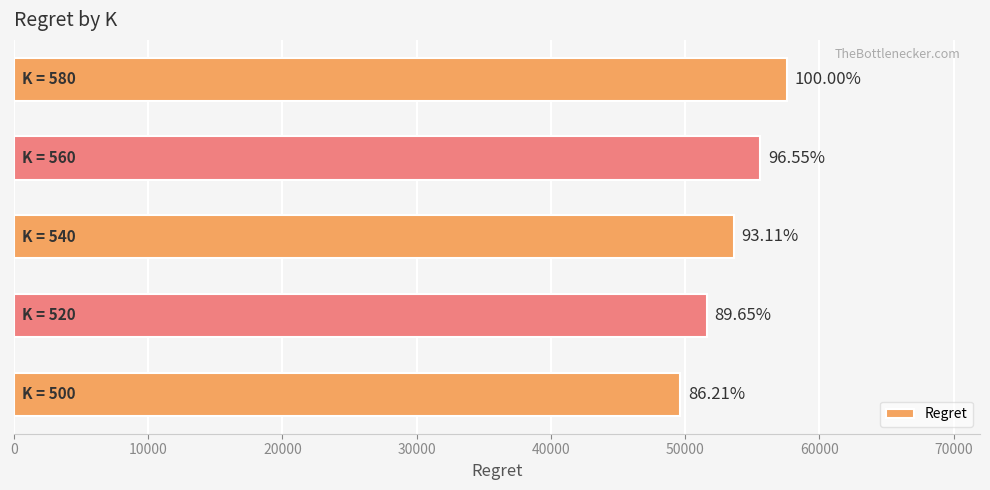

How many bars are there in total?

5